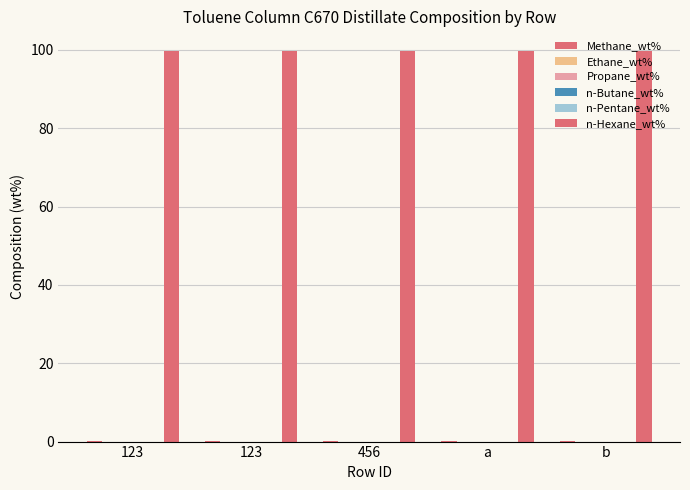

Are the bars horizontal?

No